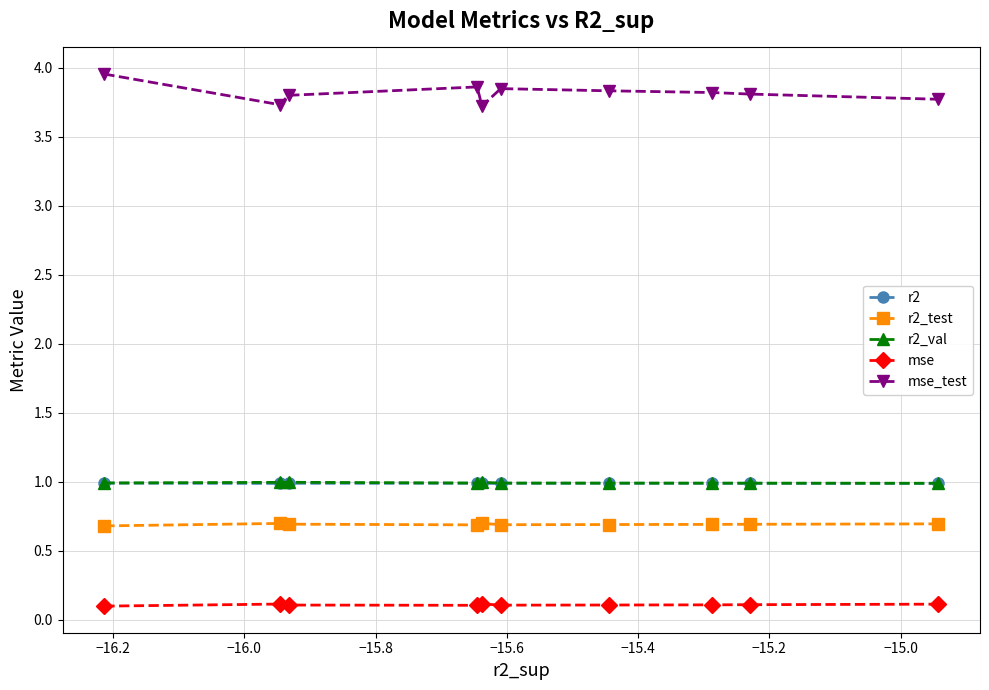

In r2, how many points are higher than both neighbors (excluding endpoints)?

2